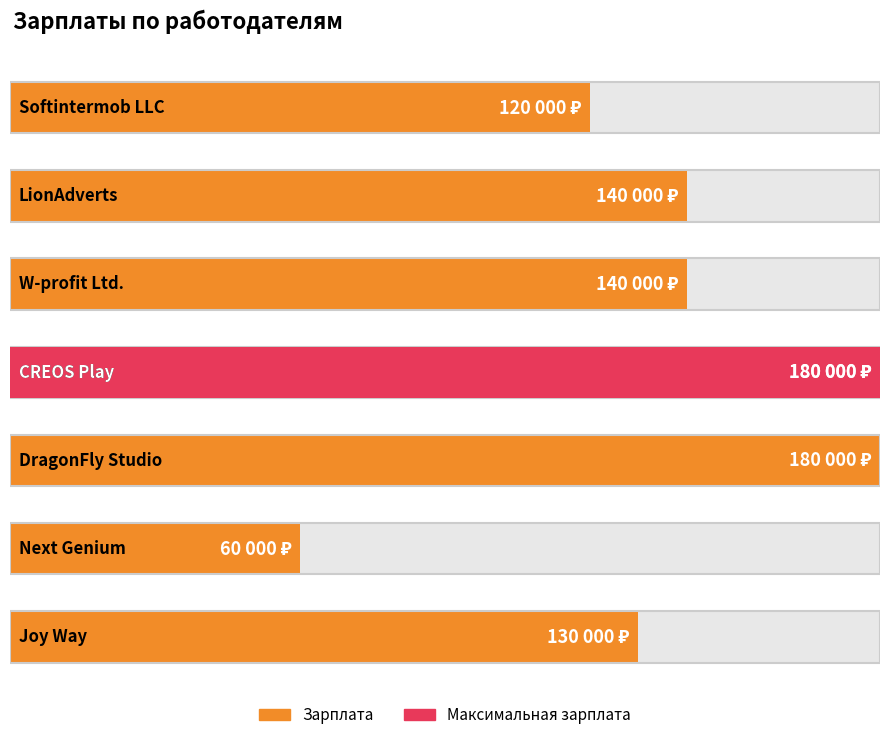

What is the value of the 2nd bar from the left?

140000